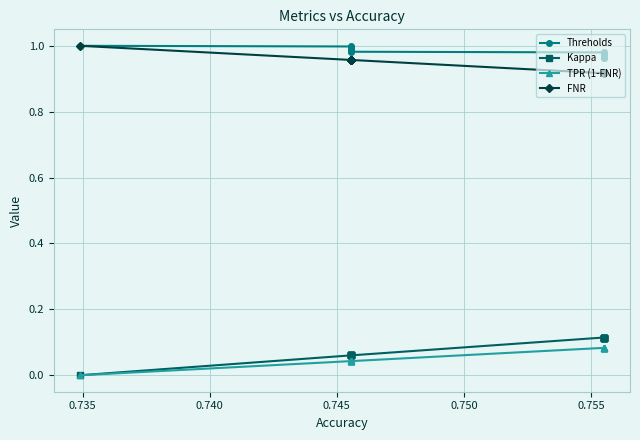

Does the chart have visible grid lines?

Yes